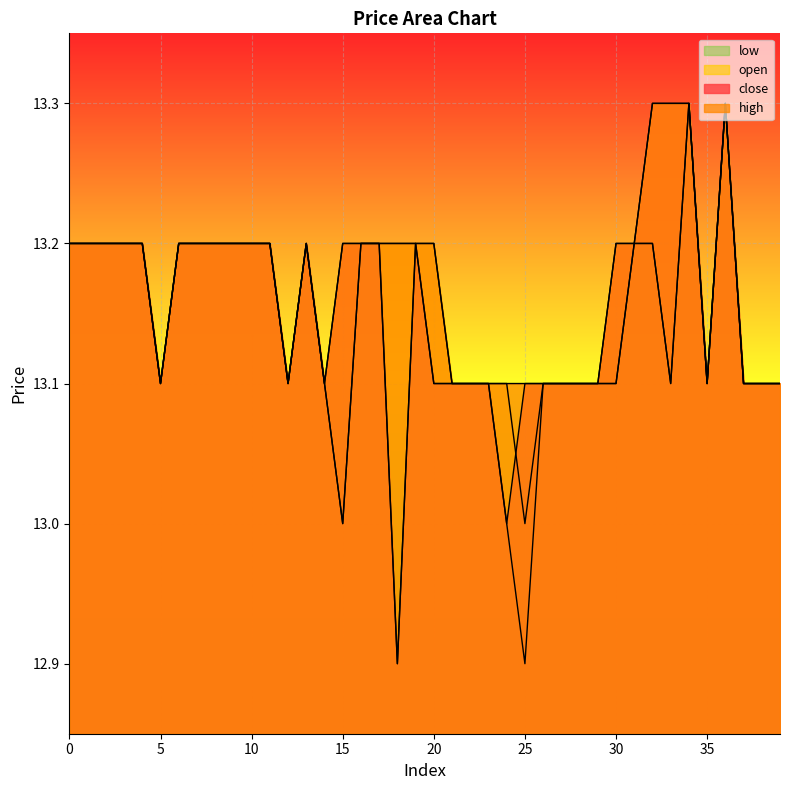

Is the value of close at 18 greater than the value of open at 2?

No